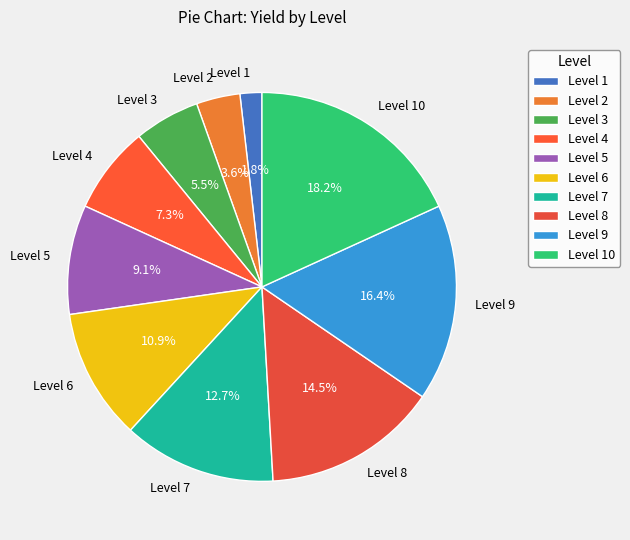

Does Level 2 account for over 50% of the chart?

No